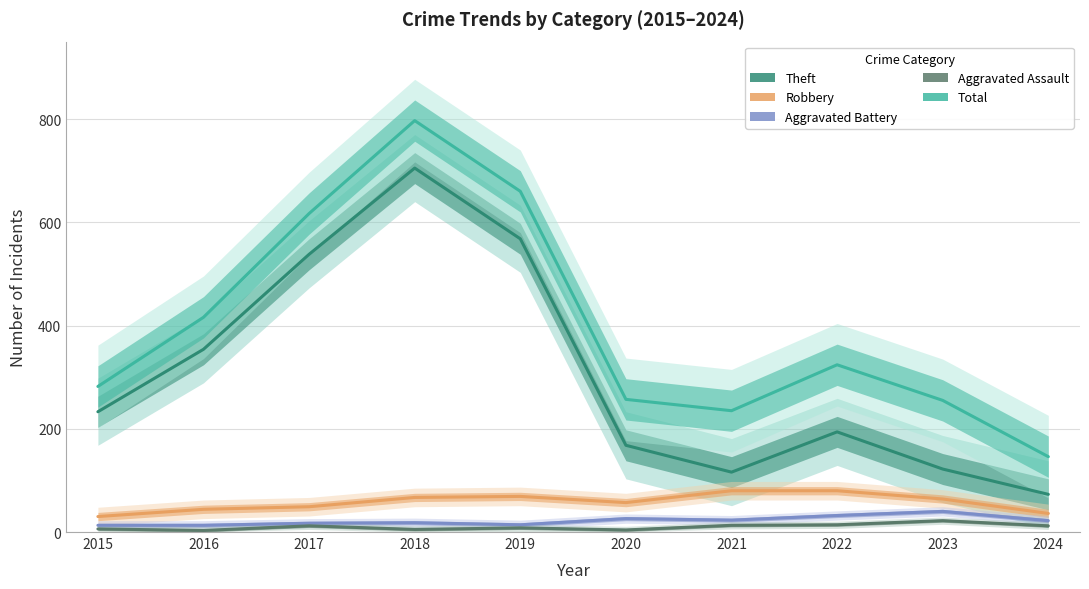

How many lines are shown in the chart?

5